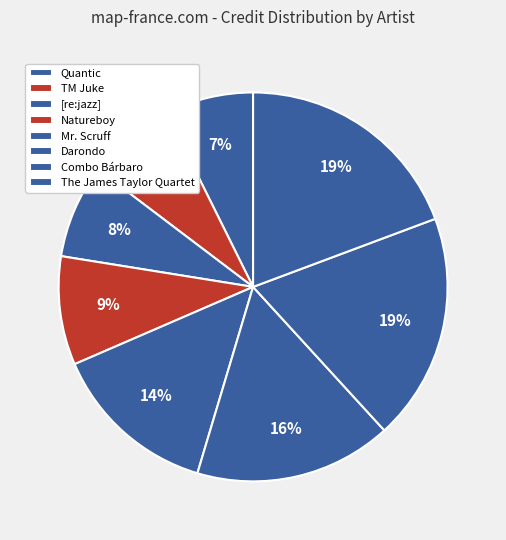

What percentage is the TM Juke slice, to the nearest percent?

7%